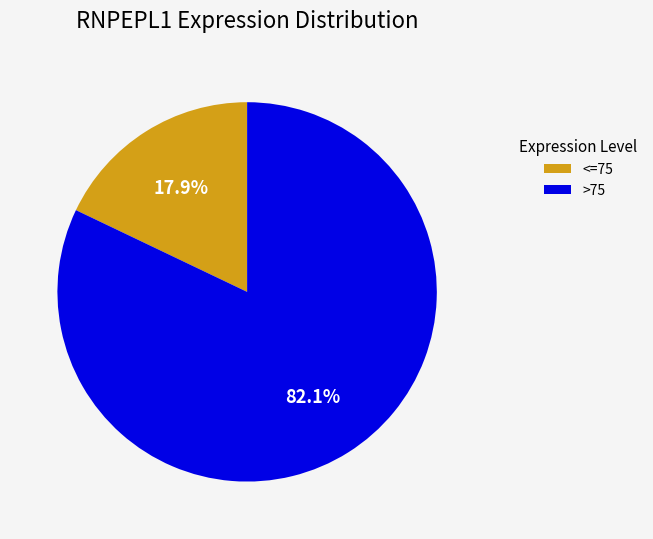

Which slice represents more than half of the pie?

>75